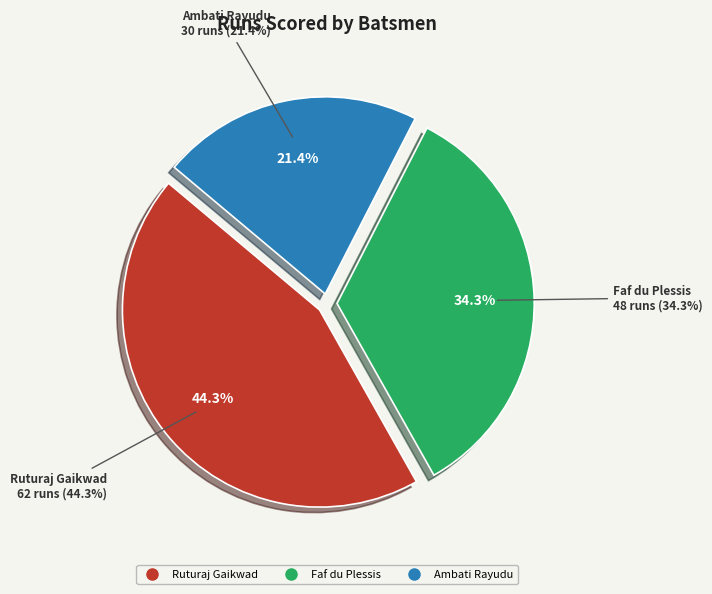

True or false: Ruturaj Gaikwad accounts for 44% of the total.

True